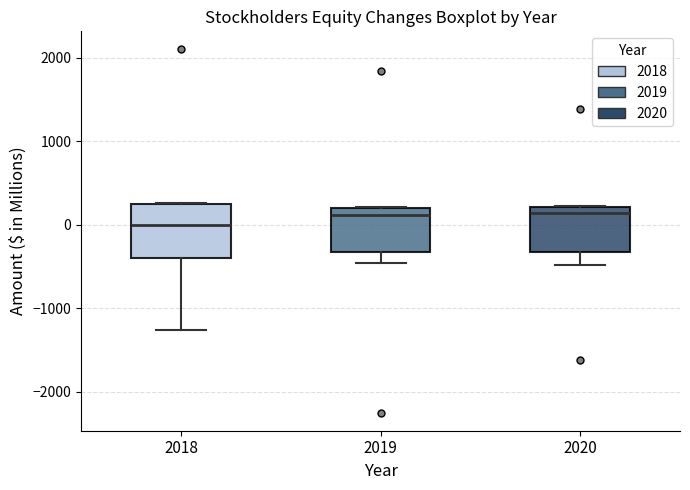

Reading left to right, read every box against the y-axis: the position of its median line, the range the box covers, and the ends of its whiskers. The values are not printed on the chart, so give them approximately, as read against the axis.

2018: median 0, box -400 to 200, whiskers -1300 to 300
2019: median 100, box -300 to 200, whiskers -500 to 200
2020: median 100, box -300 to 200, whiskers -500 to 200